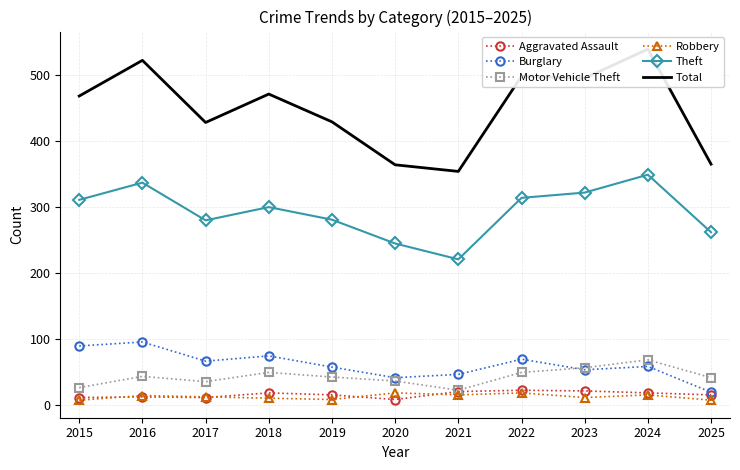

What is the difference between the second highest and minimum values in the Burglary series?

70